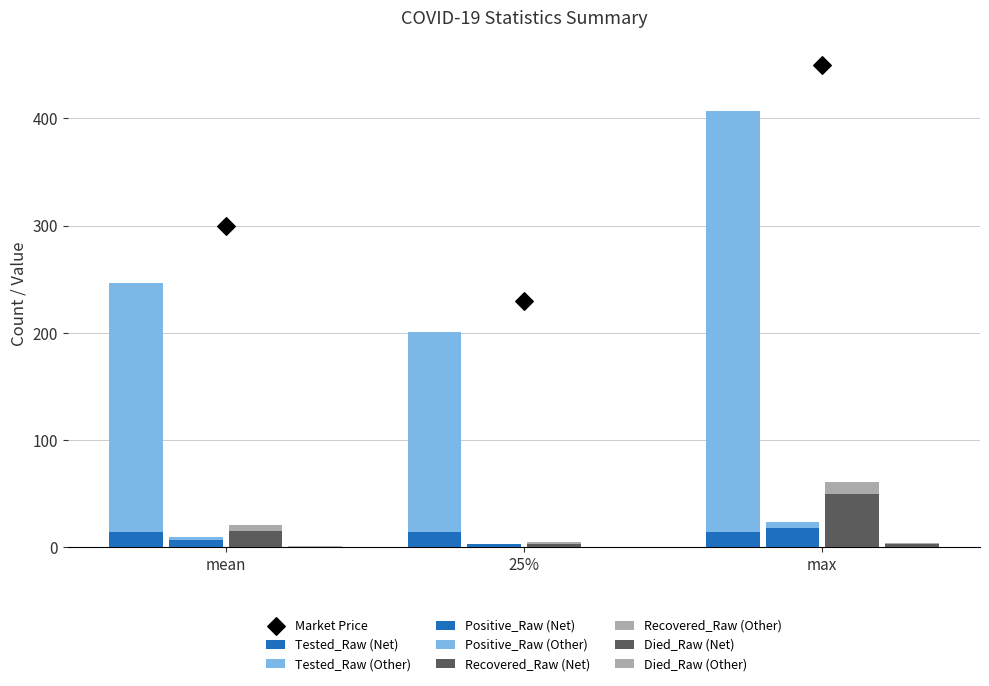

What is the total value across all series at 25%?

208.8